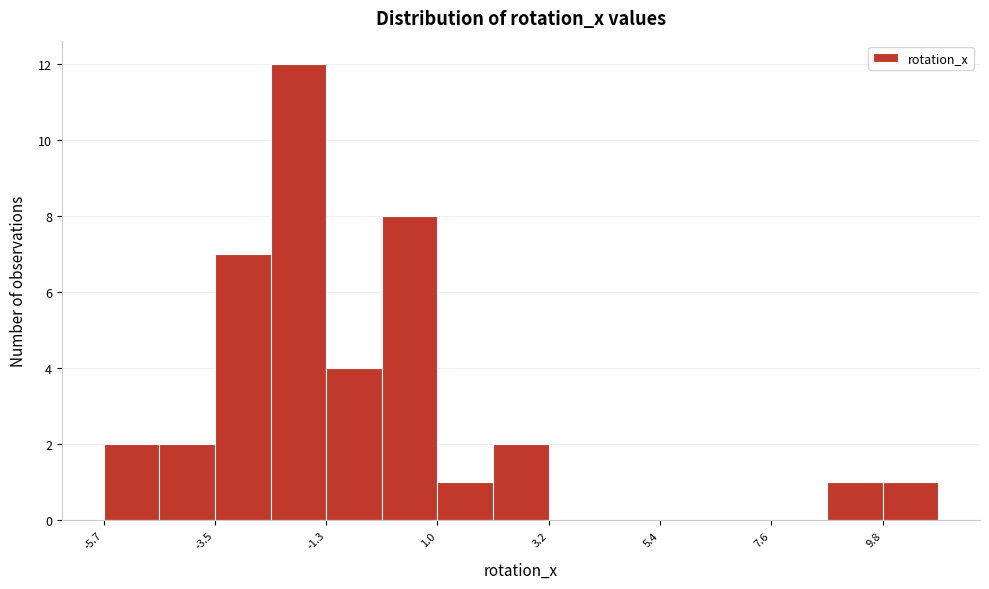

Read against the x-axis, roughly where is the centre of the tallest bar?

-2.0